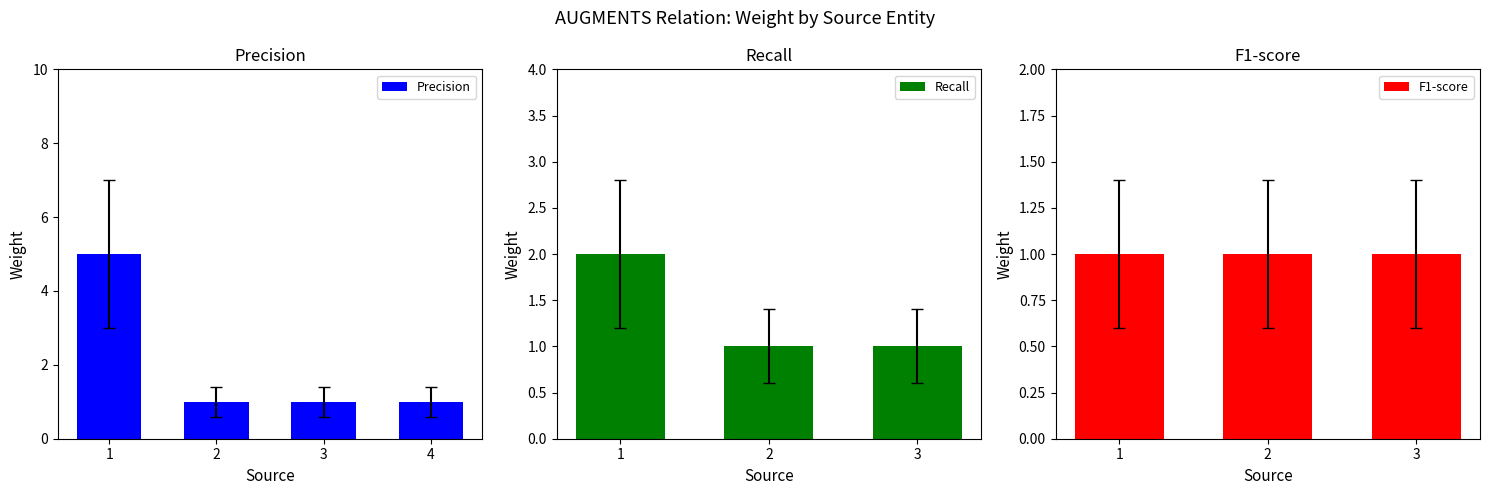

Reading left to right, list all the values displayed in this chart.

5	1	1	1	2	1	1	1	1	1